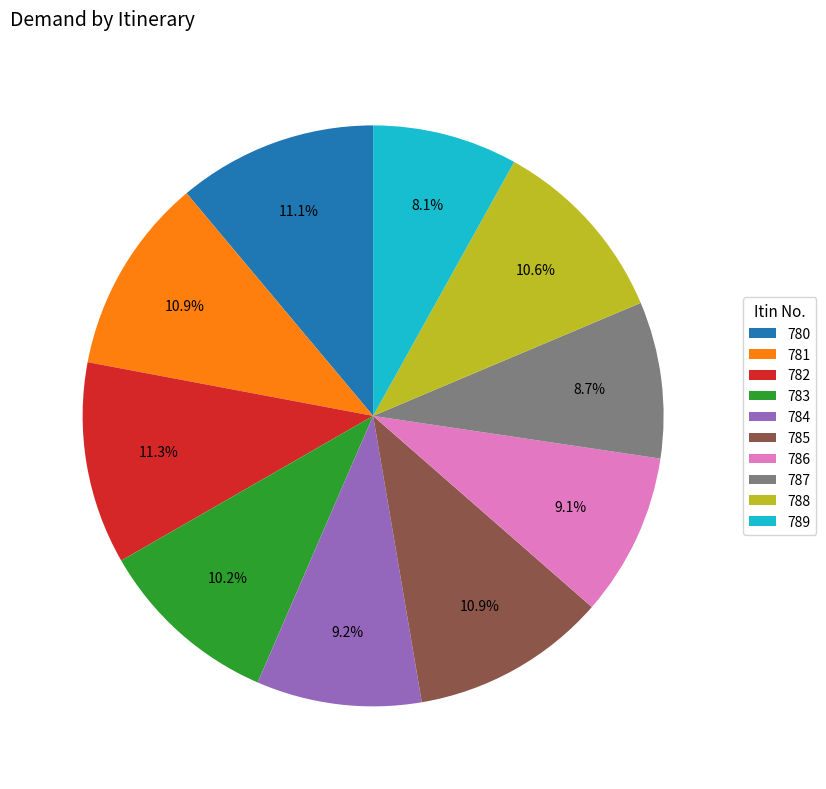

Is the sum of 784 and 789 greater than half?

No